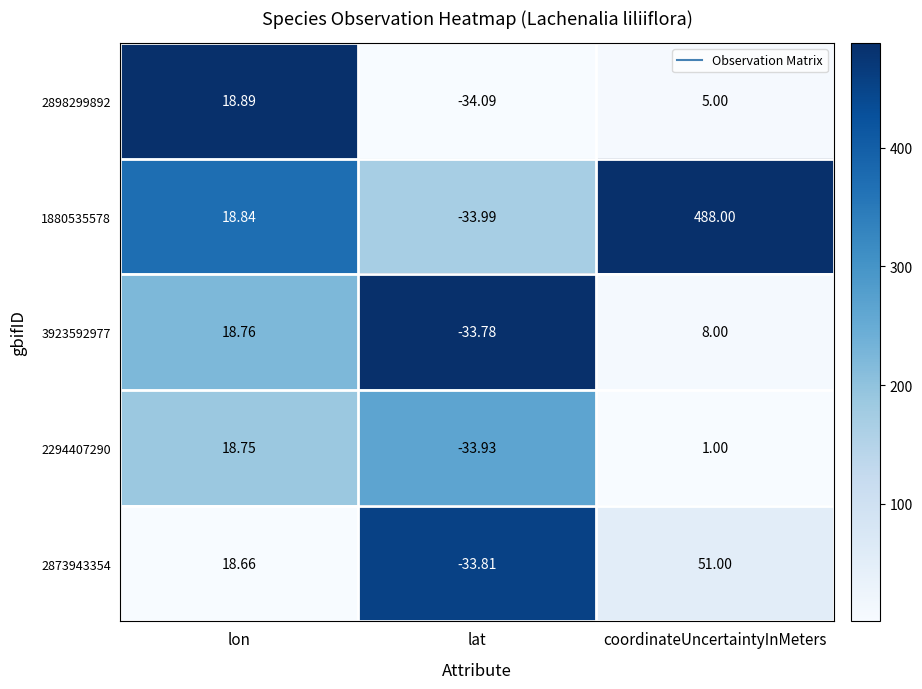

List the labels in order of 1880535578 value, largest first.

coordinateUncertaintyInMeters, lon, lat